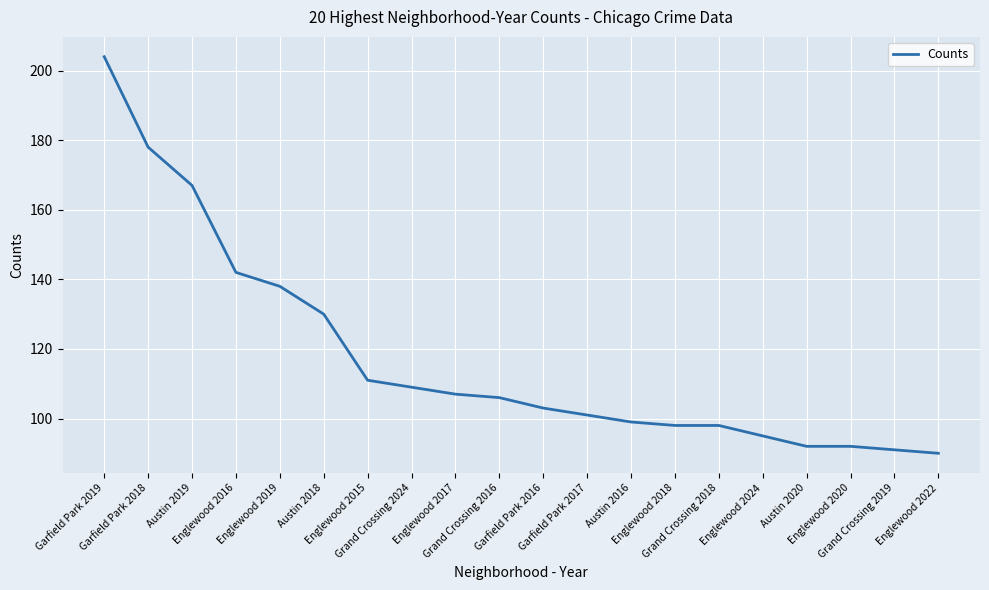

Approximately how many times larger is the value at Englewood 2018 compared to Grand Crossing 2016?

0.9